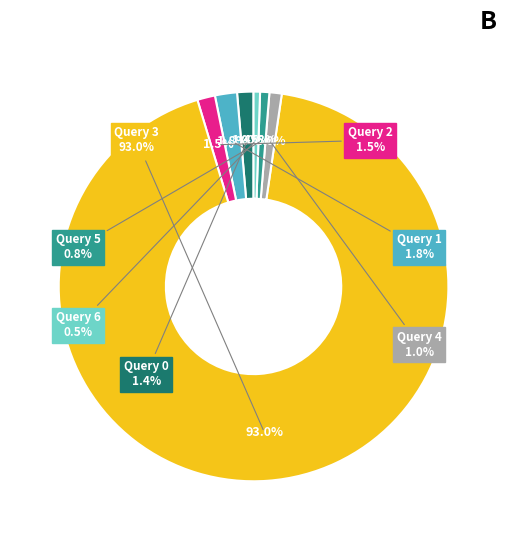

What is the majority slice?

Query 3